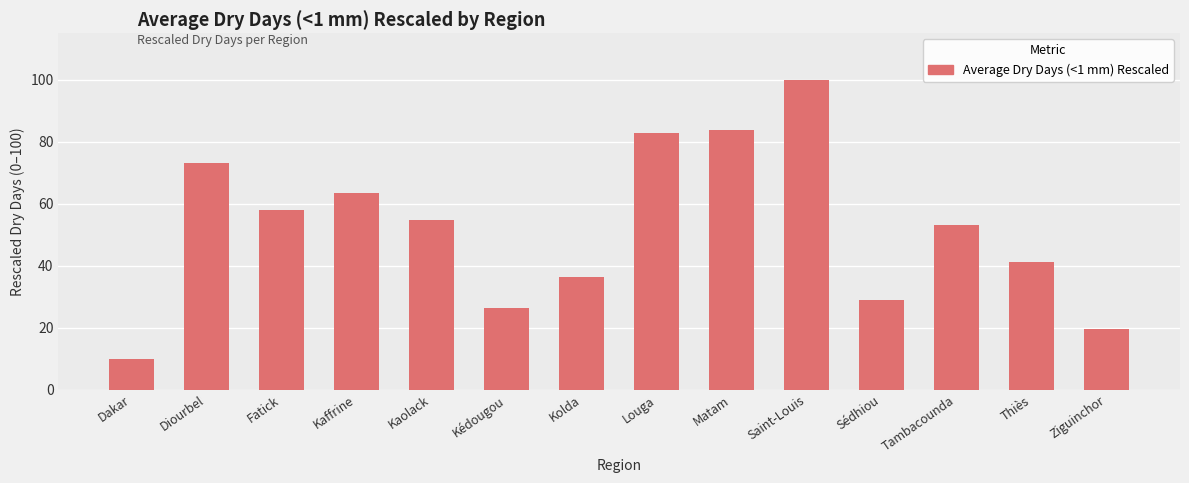

Which category has the highest value across all series?

Saint-Louis